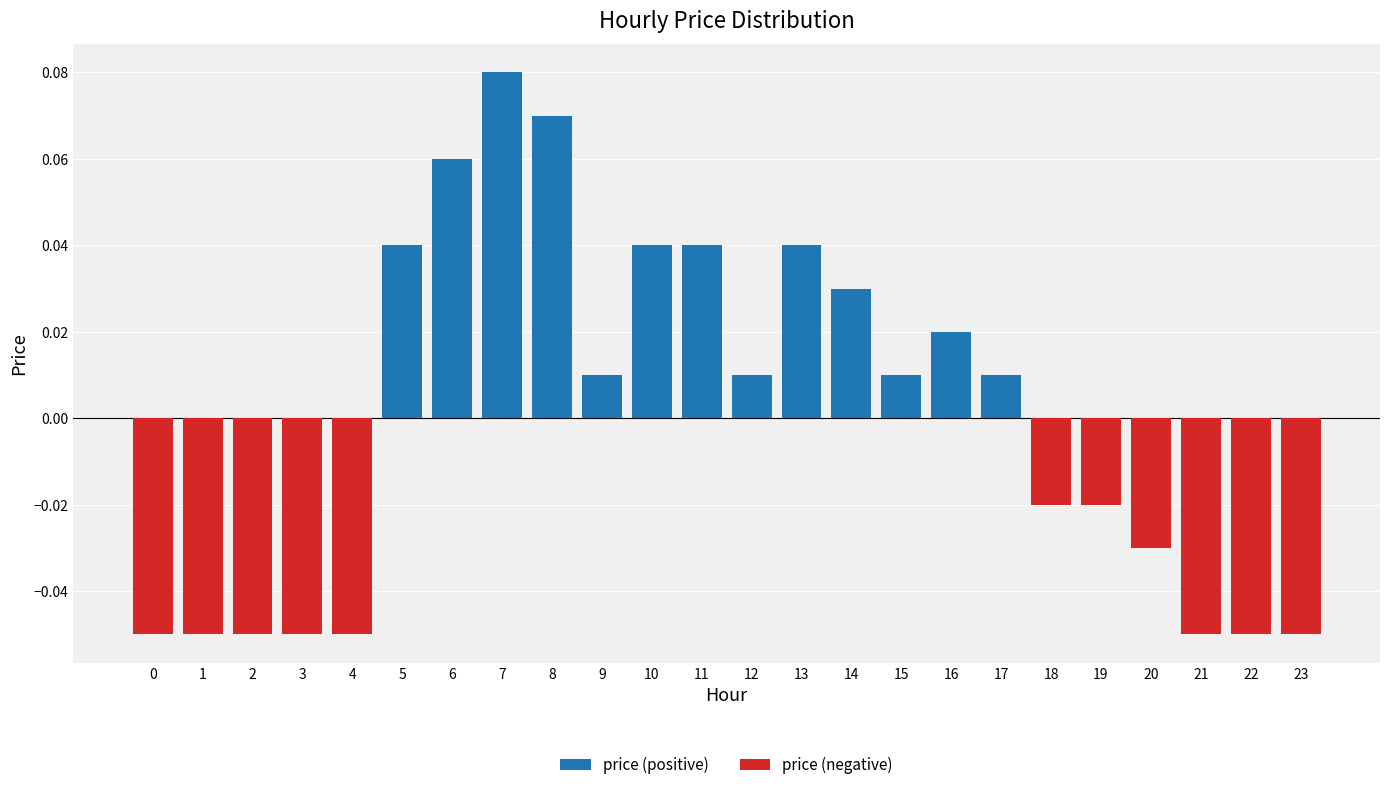

List the series in order of their peak value, lowest first.

price (negative), price (positive)